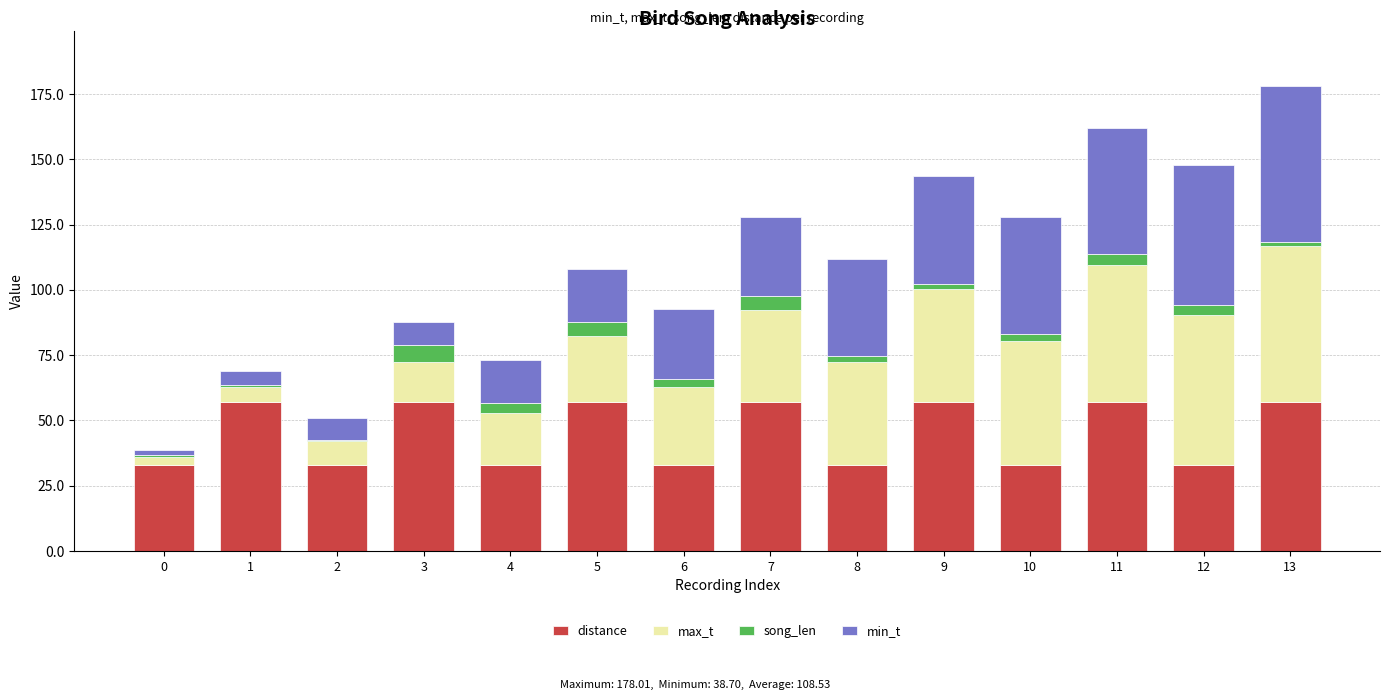

What is the maximum value for distance?

57.0